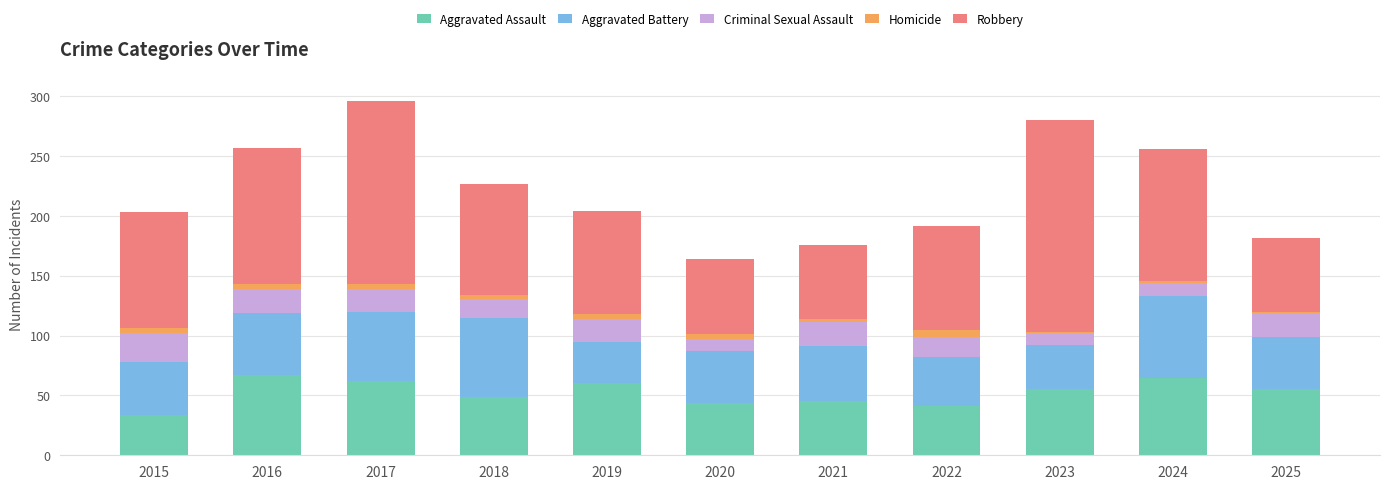

What is the total value across all series at 2018?

227